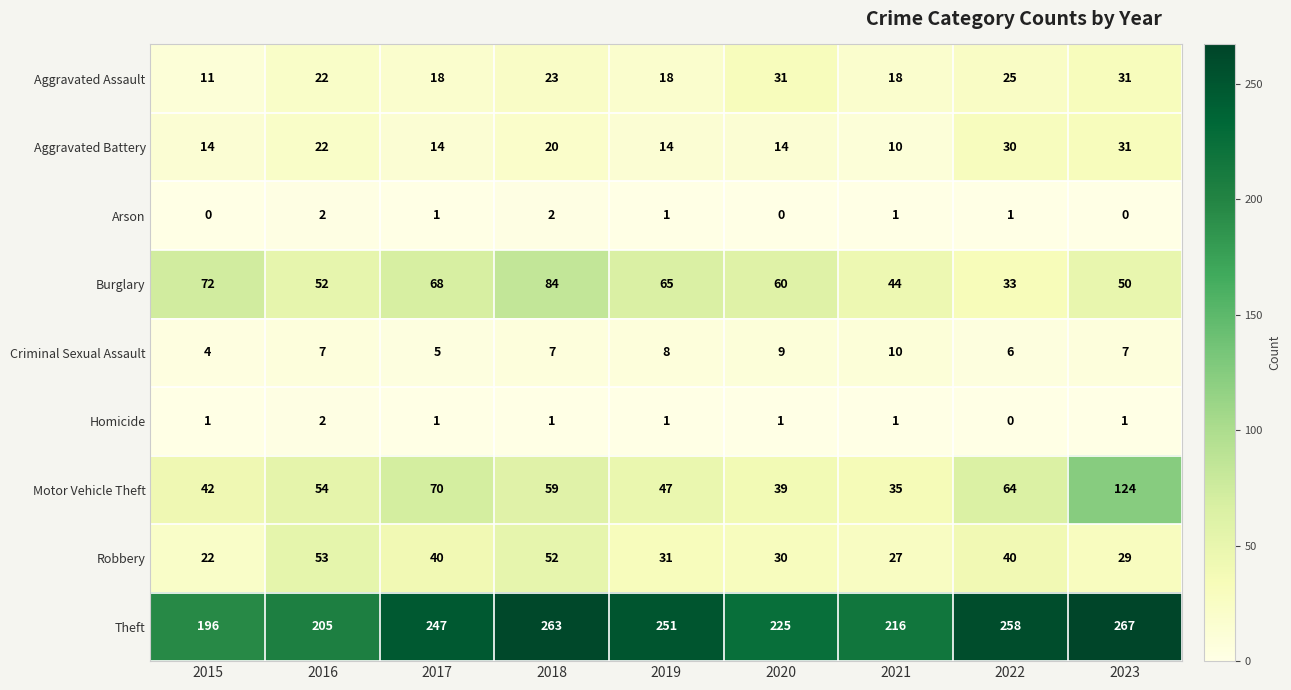

True or false: Theft has a value of 267 at 2023.

True